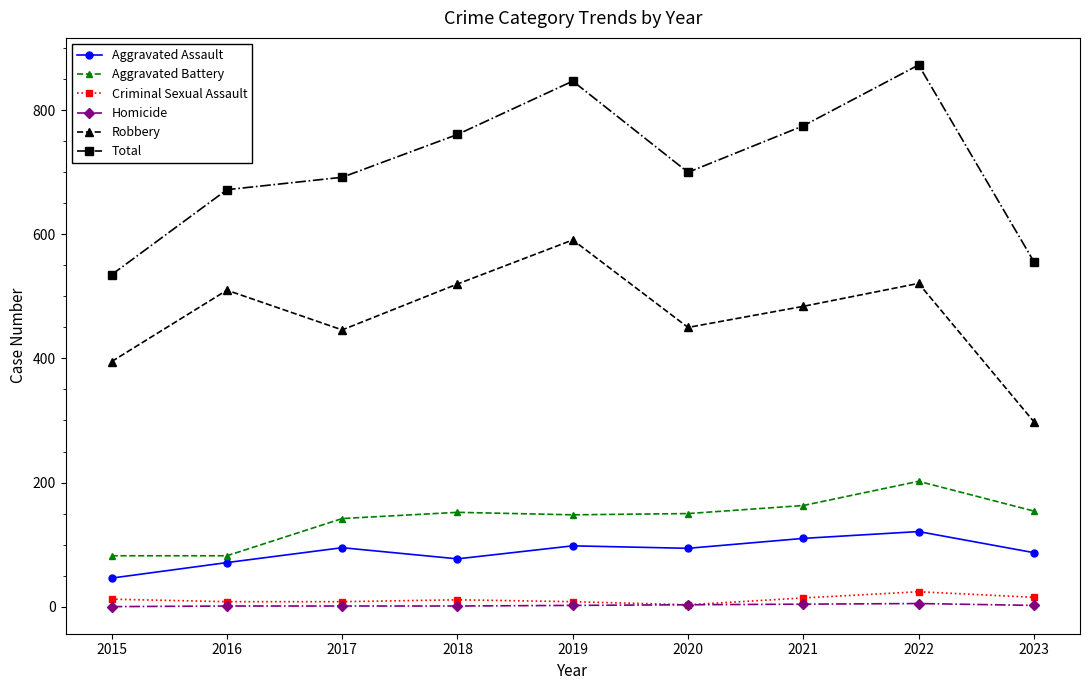

Which series has the largest range (max minus min)?

Total